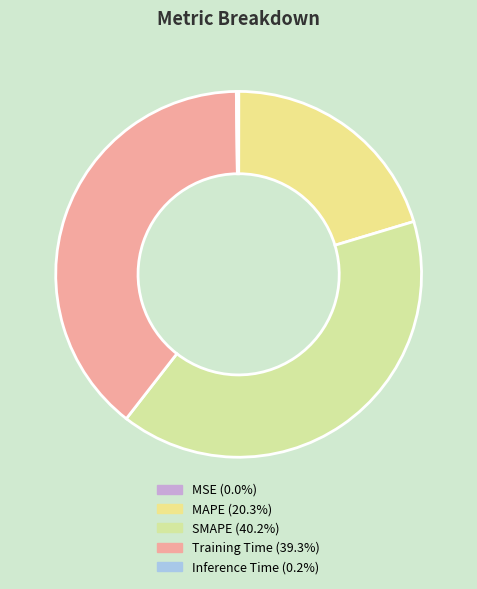

Does MAPE represent more than half of the total?

No